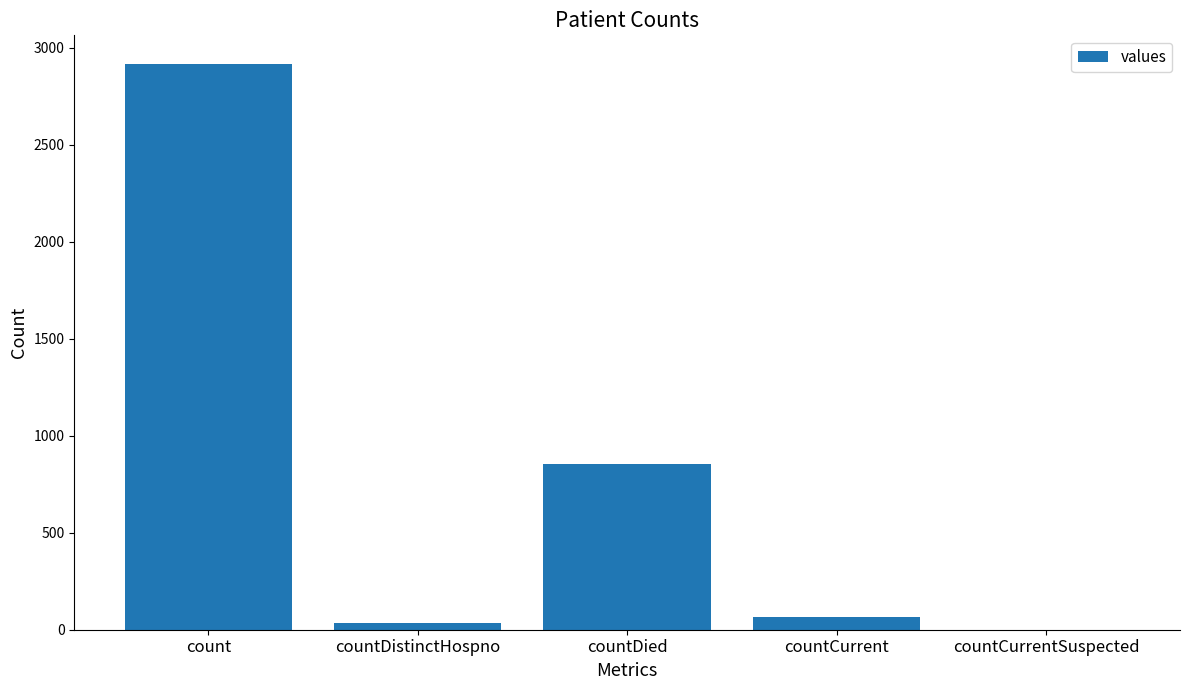

Reading left to right, what are all the values shown in this chart?

count=2919	countDistinctHospno=35	countDied=855	countCurrent=68	countCurrentSuspected=0